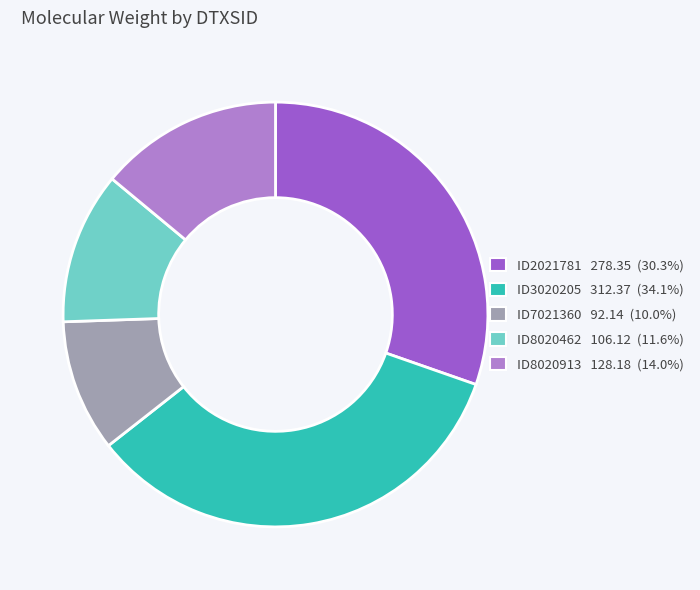

Is there any slice that represents more than half of the pie?

No